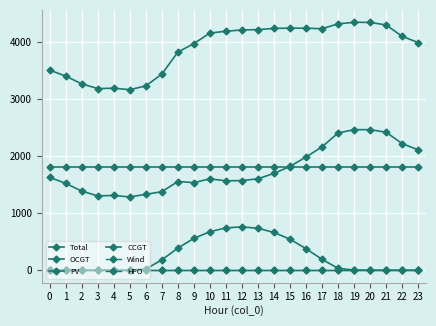

At how many categories does at least one series exceed 2574?

24